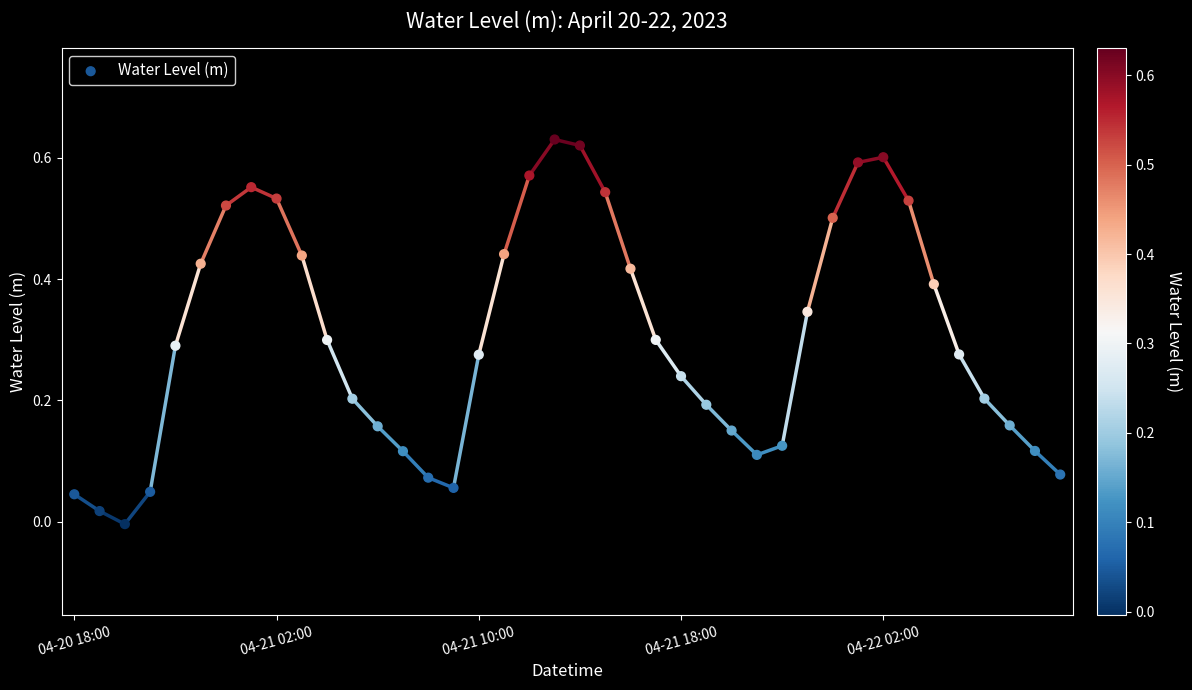

Which has a higher value, 20 or 25?

20